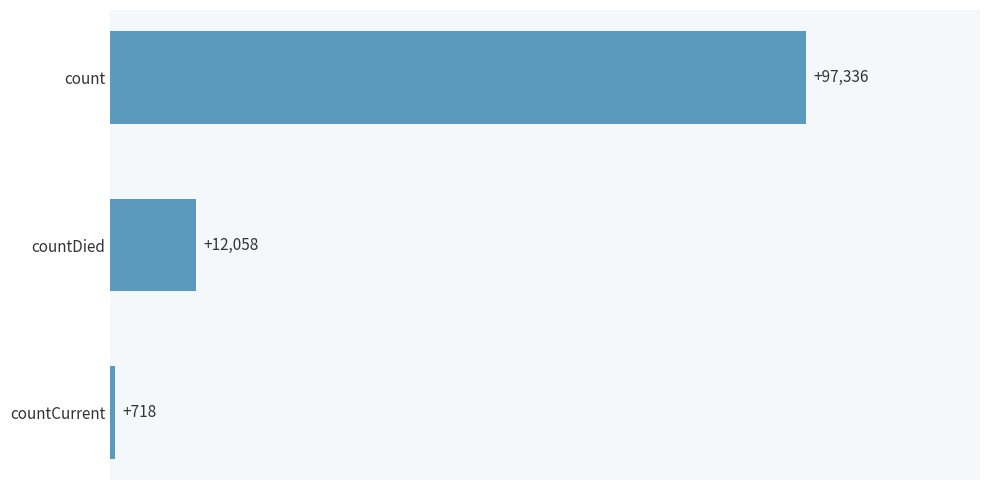

Are the bars horizontal?

Yes